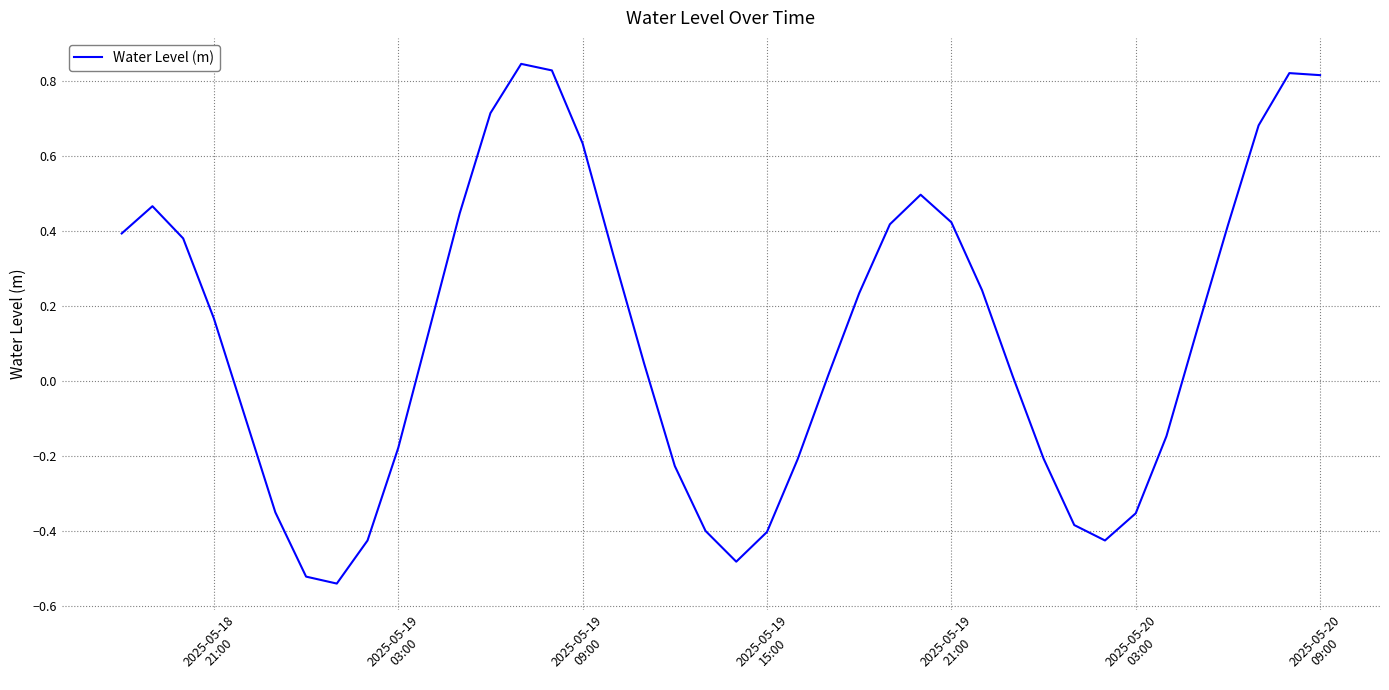

What is the difference between the maximum and minimum values?

1.4